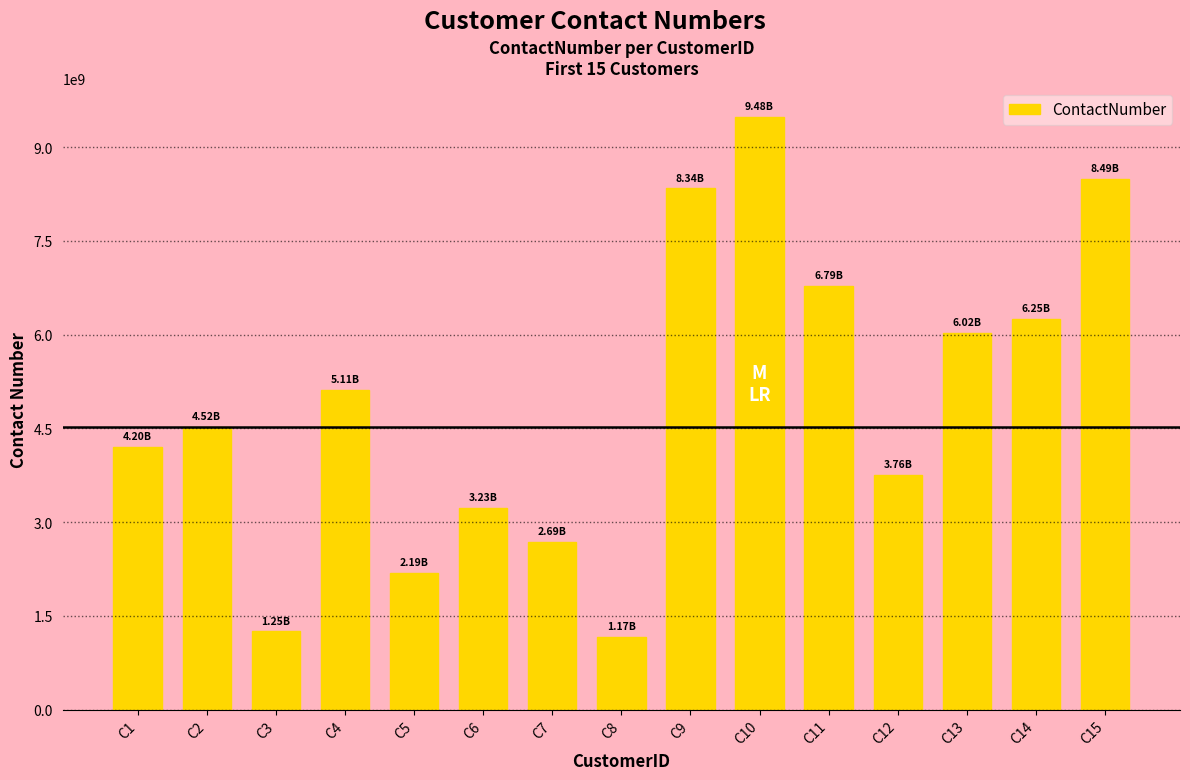

How many data points are less than 4516885250?

7